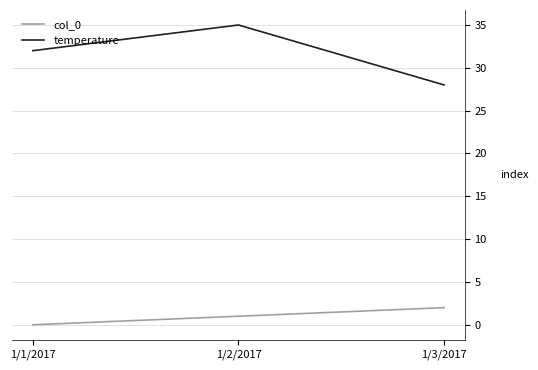

List the labels in order of col_0 value, smallest first.

1/1/2017, 1/2/2017, 1/3/2017